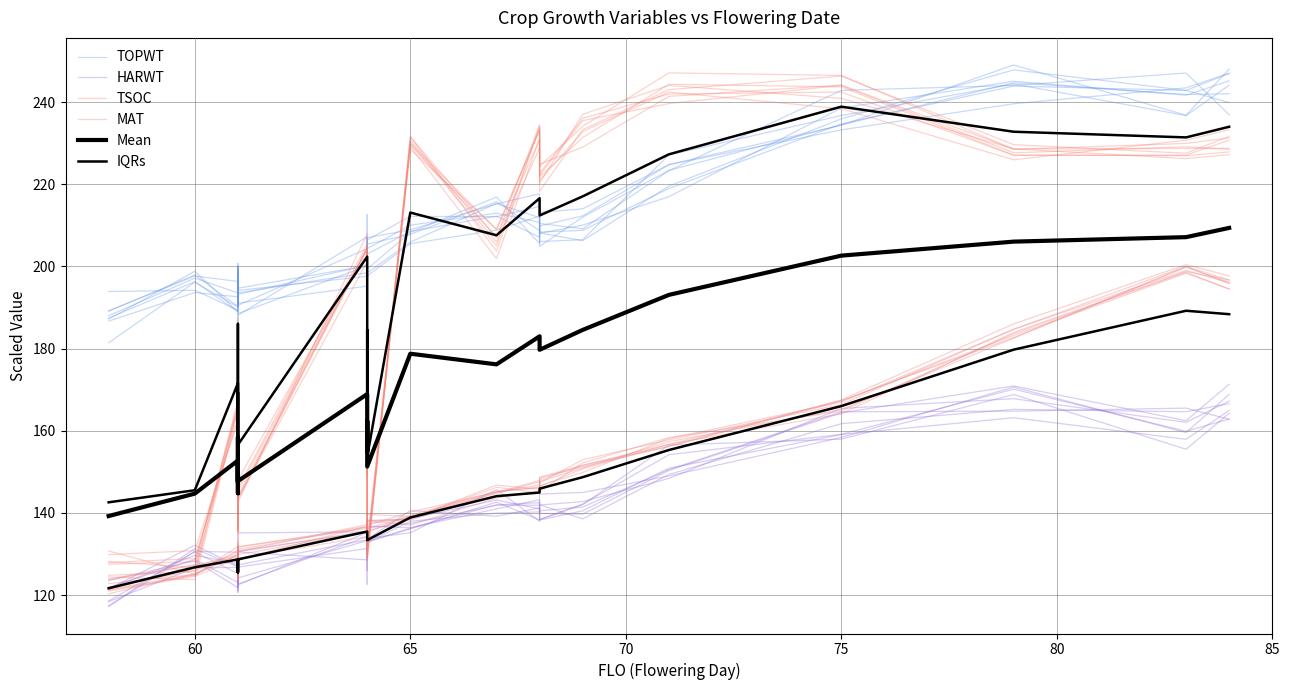

Which series has the largest total across all categories?

TOPWT